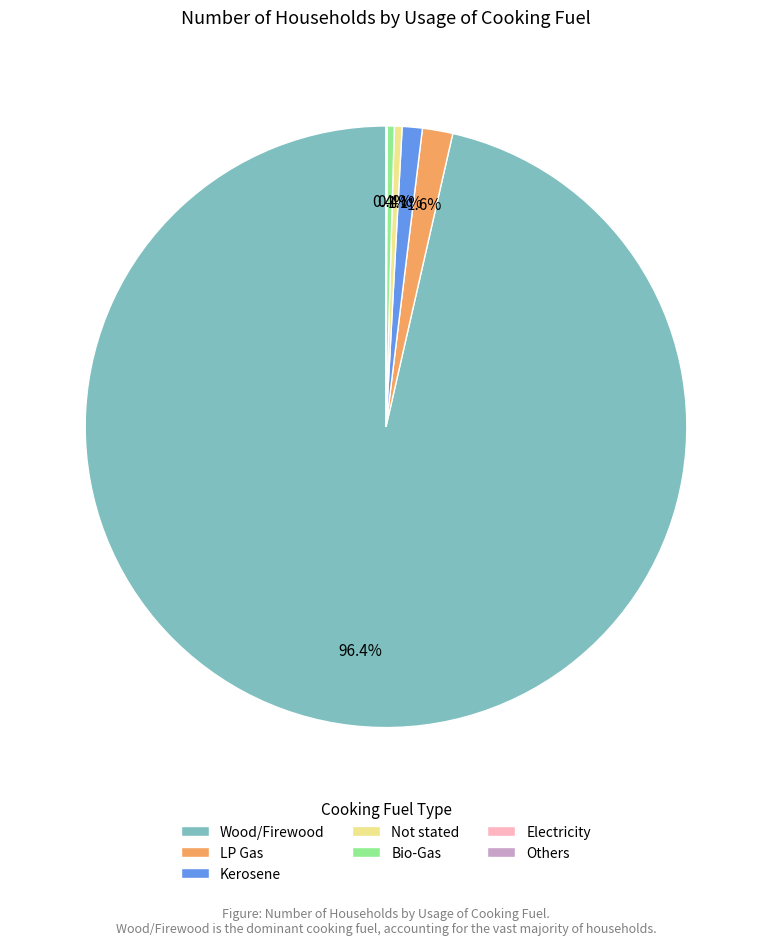

Is the sum of Kerosene and Bio-Gas greater than half?

No